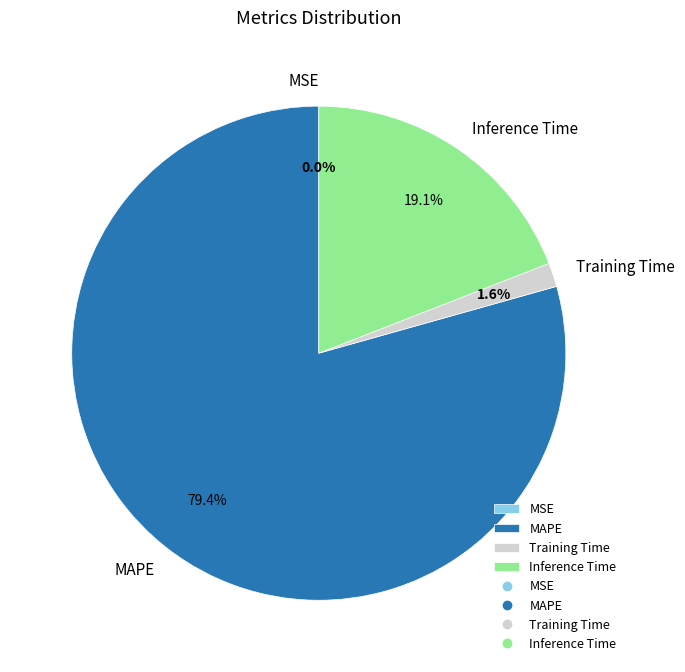

What is the largest slice in the pie chart?

MAPE